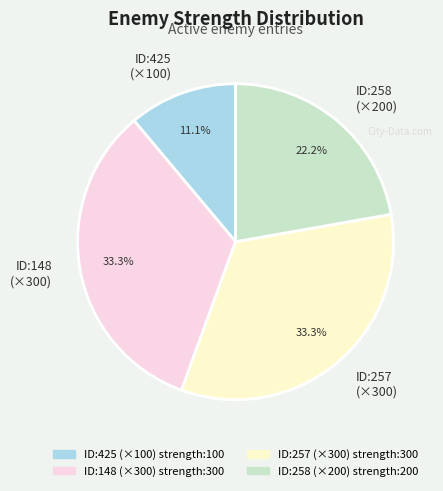

Is there any slice that represents more than half of the pie?

No